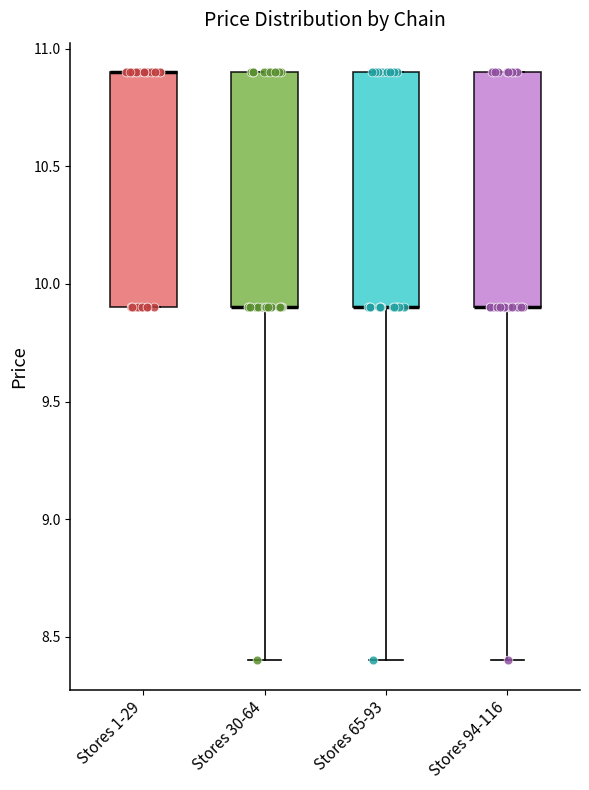

Reading left to right, transcribe this box plot: for each box, give where its median line is, the range the box spans, and where its two whiskers end, as read against the y-axis. The values are not printed on the chart, so give them approximately, as read against the axis.

Stores 1-29: median 10.9 (drawn on the box's upper edge), box 9.9 to 10.9, whiskers 9.9 to 10.9
Stores 30-64: median 9.9 (drawn on the box's lower edge), box 9.9 to 10.9, whiskers 8.4 to 10.9
Stores 65-93: median 9.9 (drawn on the box's lower edge), box 9.9 to 10.9, whiskers 8.4 to 10.9
Stores 94-116: median 9.9 (drawn on the box's lower edge), box 9.9 to 10.9, whiskers 8.4 to 10.9